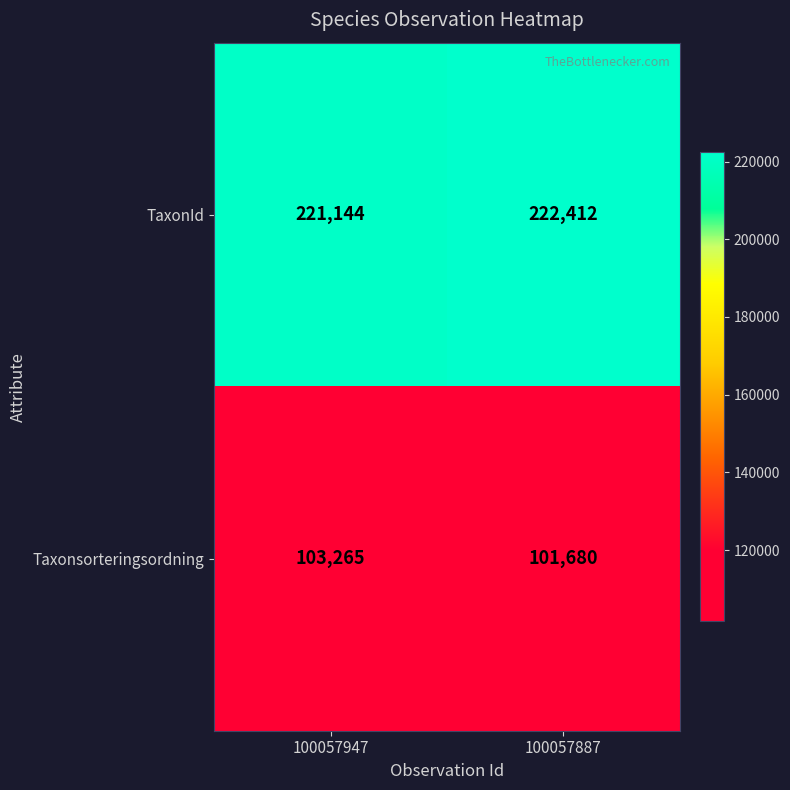

Is it true that Taxonsorteringsordning equals 101680 at 100057887?

True